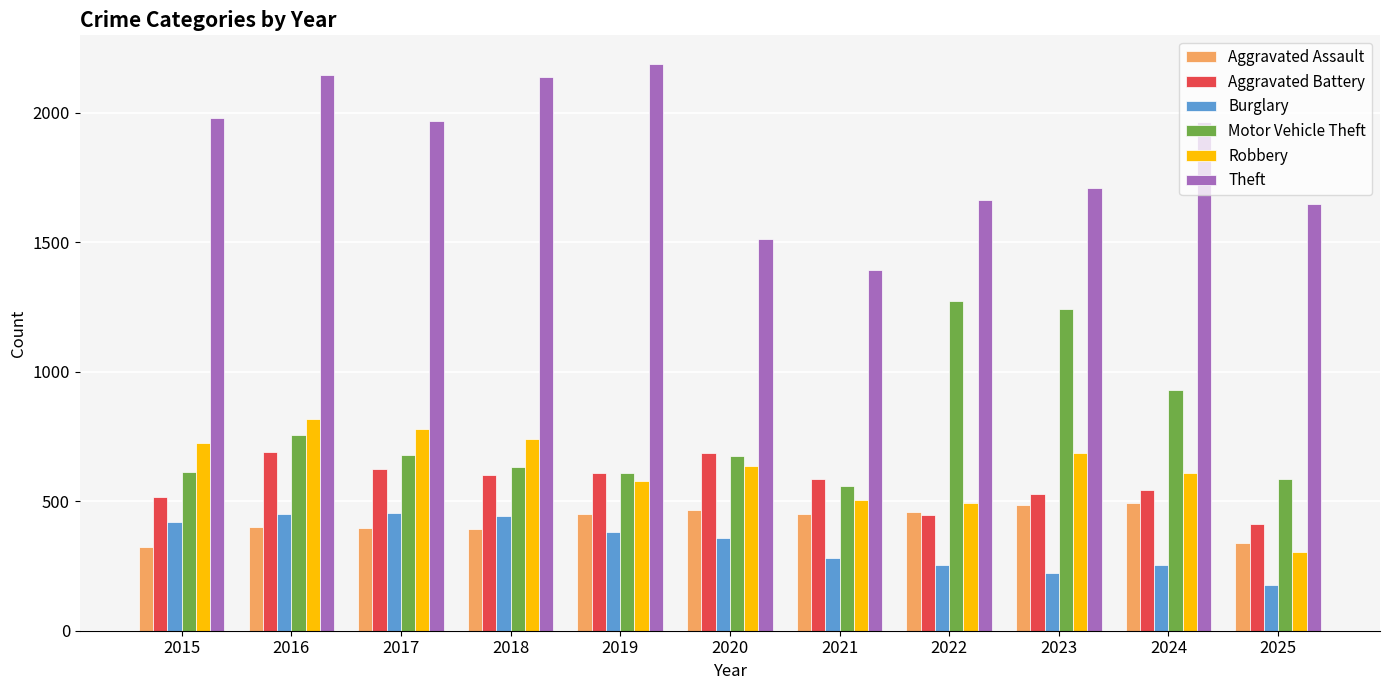

At which category does the chart reach its peak across all series?

2019